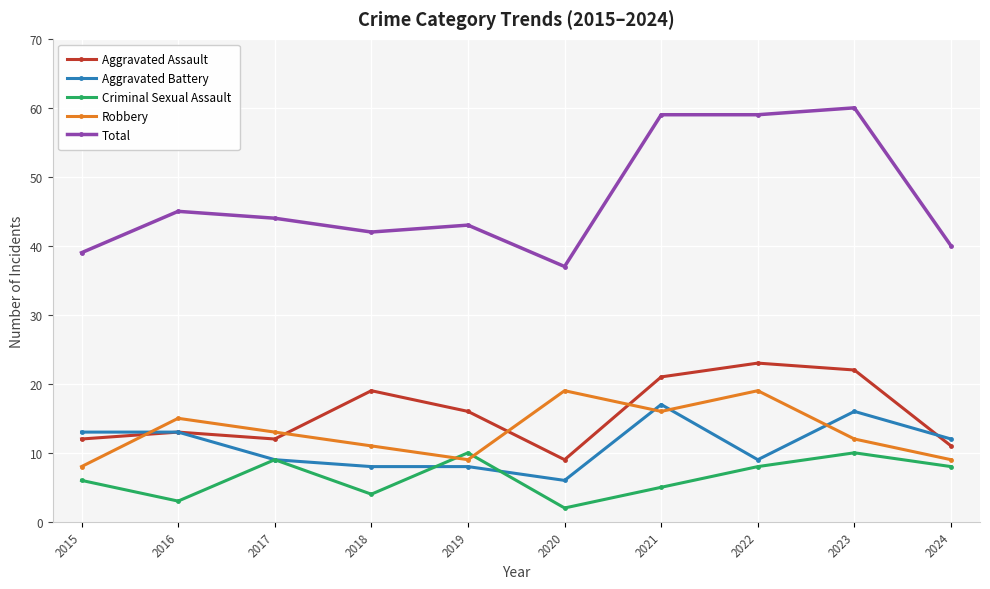

The Total series shows 59 at 2021. True or false?

True